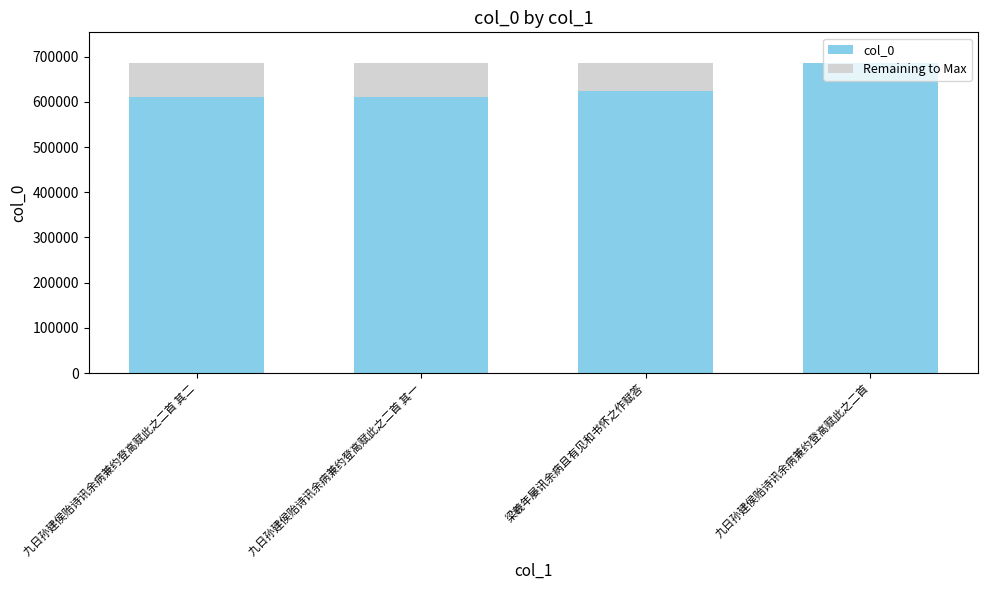

True or false: col_0 has a value of 385037 at 梁羲年屡讯余病且有见和书怀之作赋答.

False